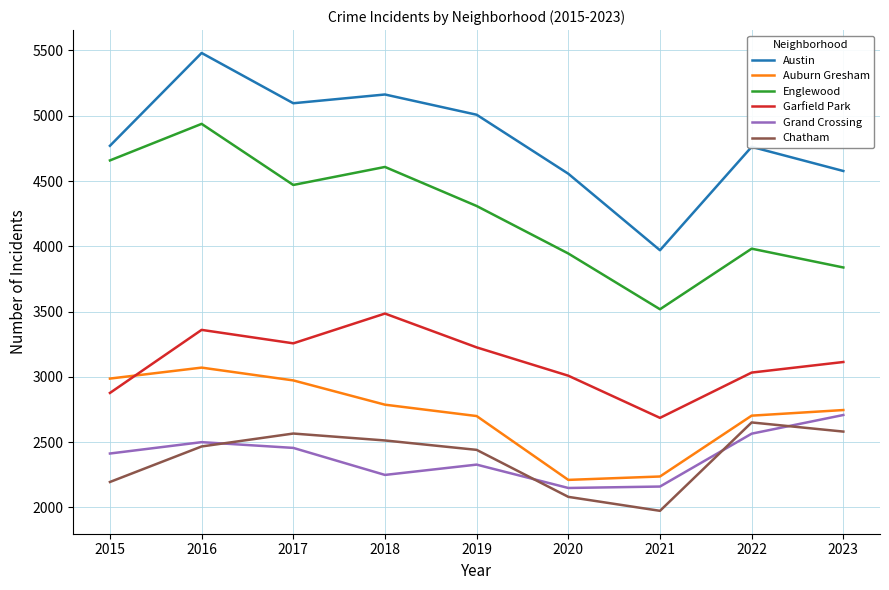

List the series in order of their peak value, highest first.

Austin, Englewood, Garfield Park, Auburn Gresham, Grand Crossing, Chatham